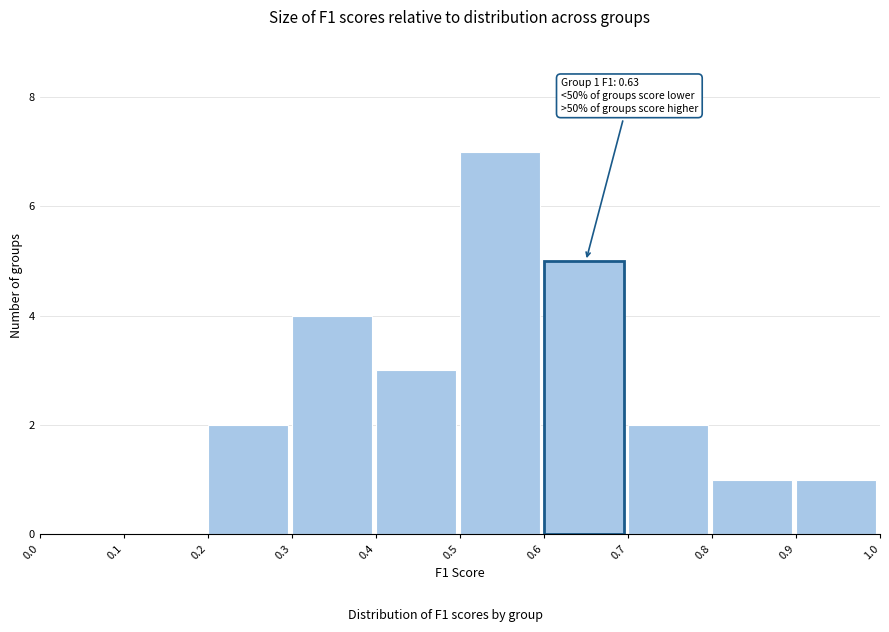

Over which range of the x-axis is the bar tallest?

0.5 to 0.6